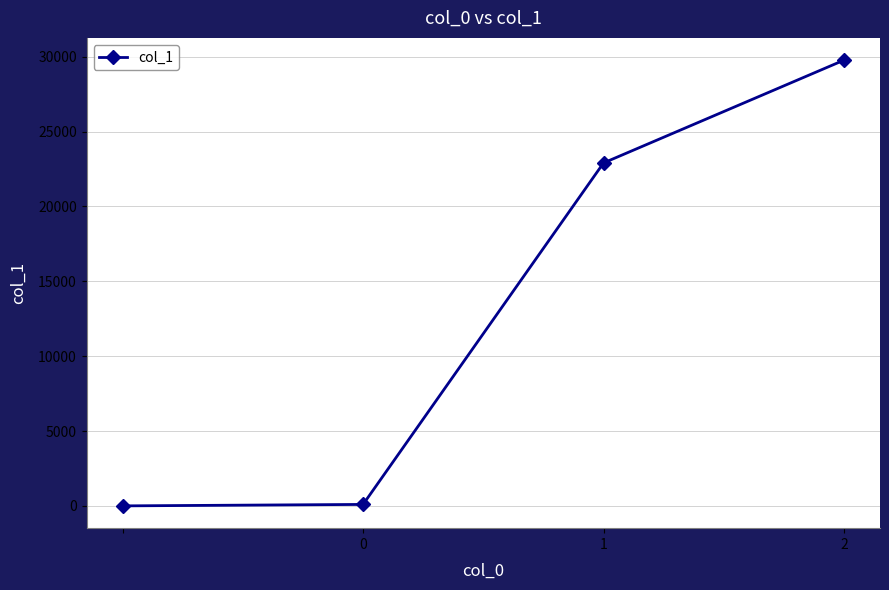

What is the maximum value shown in the chart?

29767